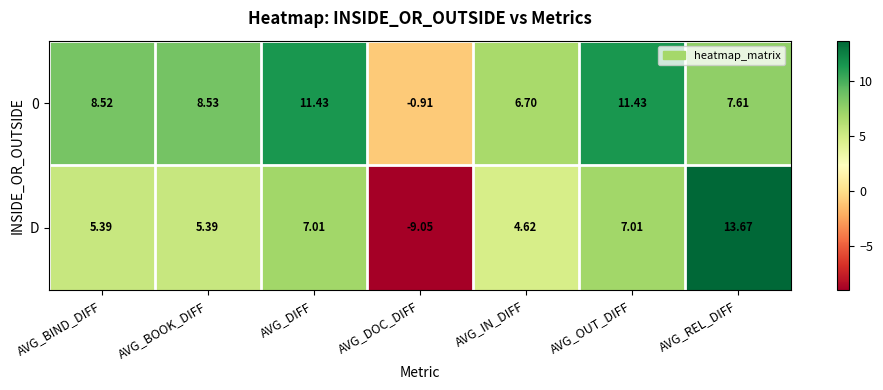

Which series has the largest total across all categories?

0